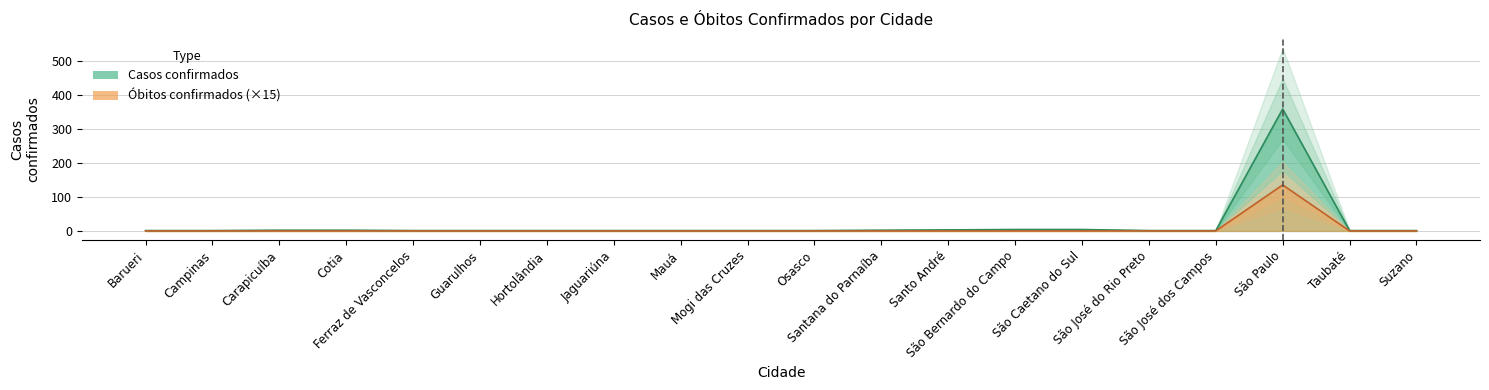

Which has a higher value, Taubaté or São José do Rio Preto?

Taubaté